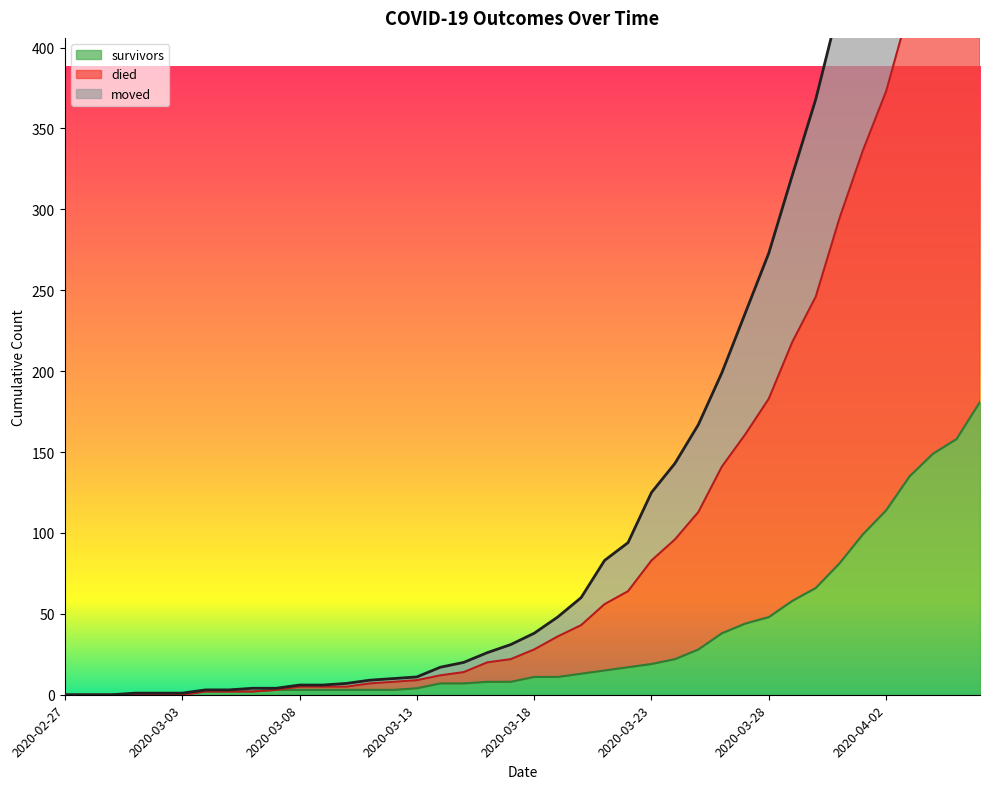

Between 2020-03-02 and 2020-03-23, which is larger?

2020-03-23